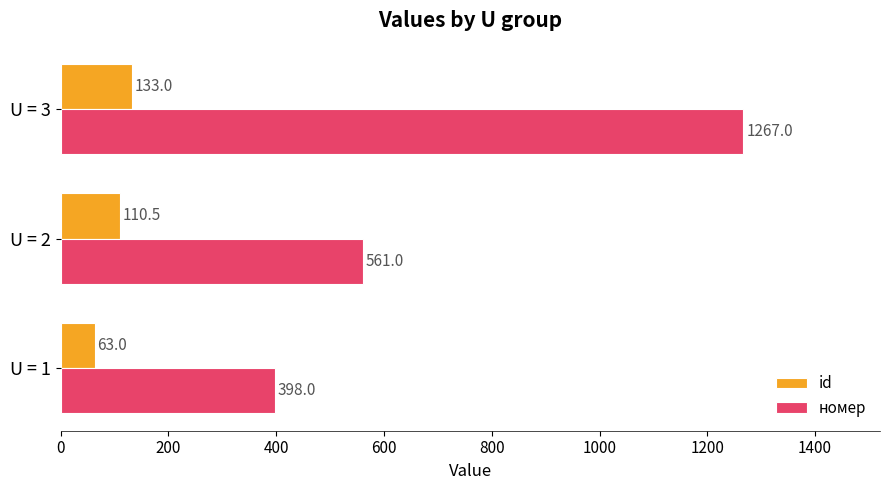

How many id values are between 63 and 133?

3